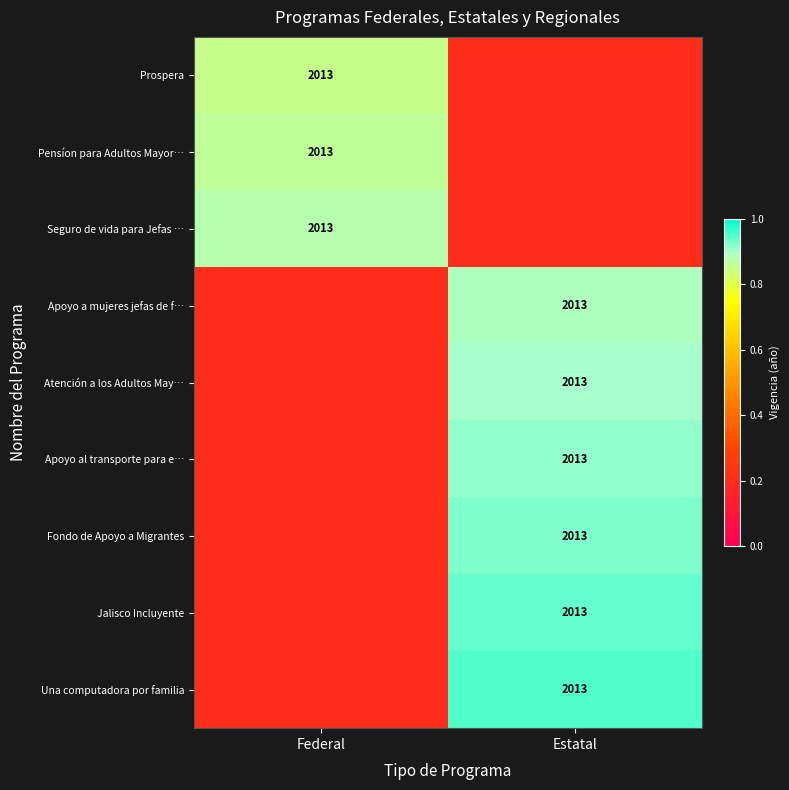

Count the number of categories in the chart.

2